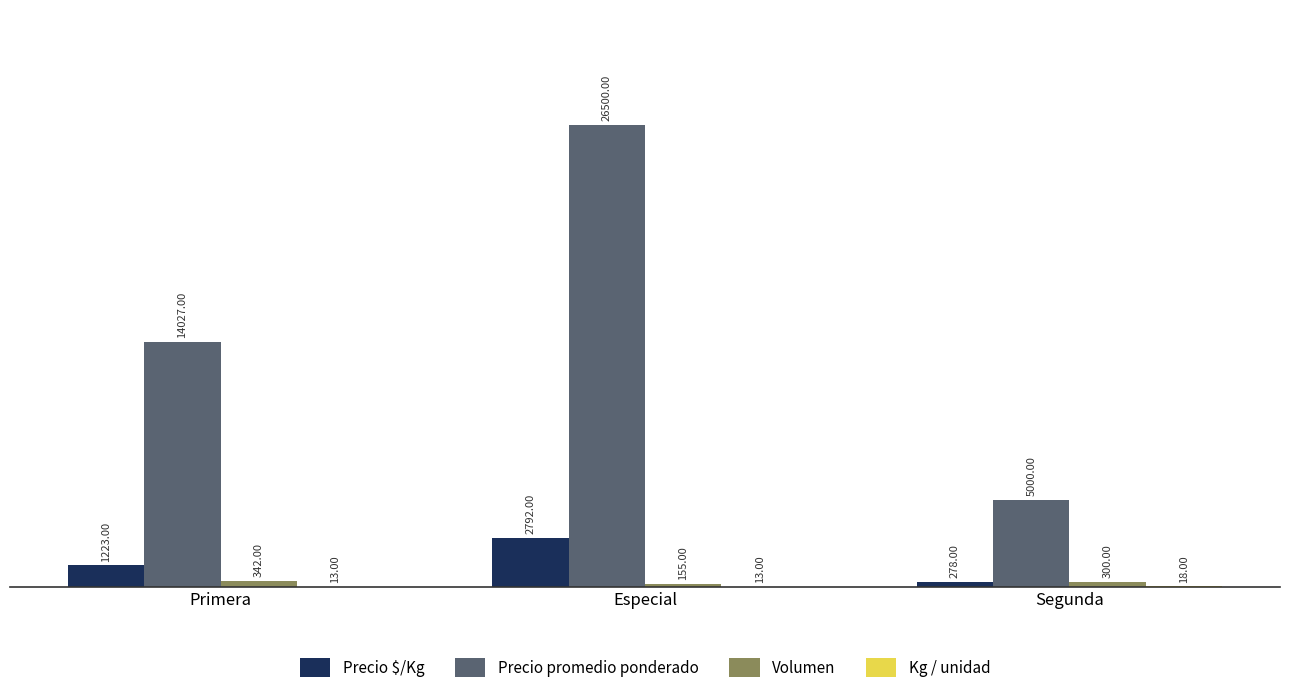

At which label is Volumen closest to 248?

Segunda